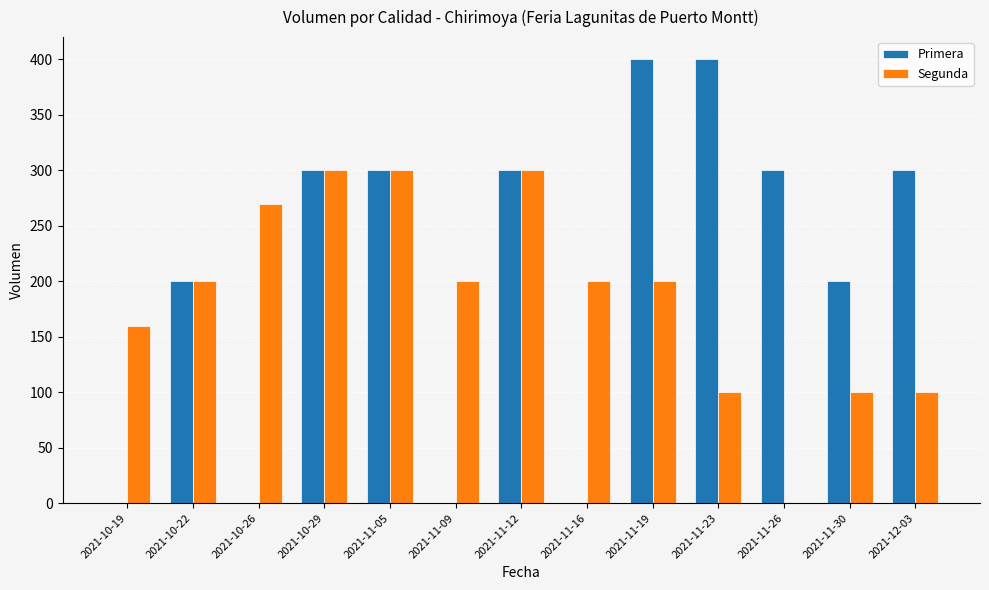

What is the sum of all Primera values?

2700